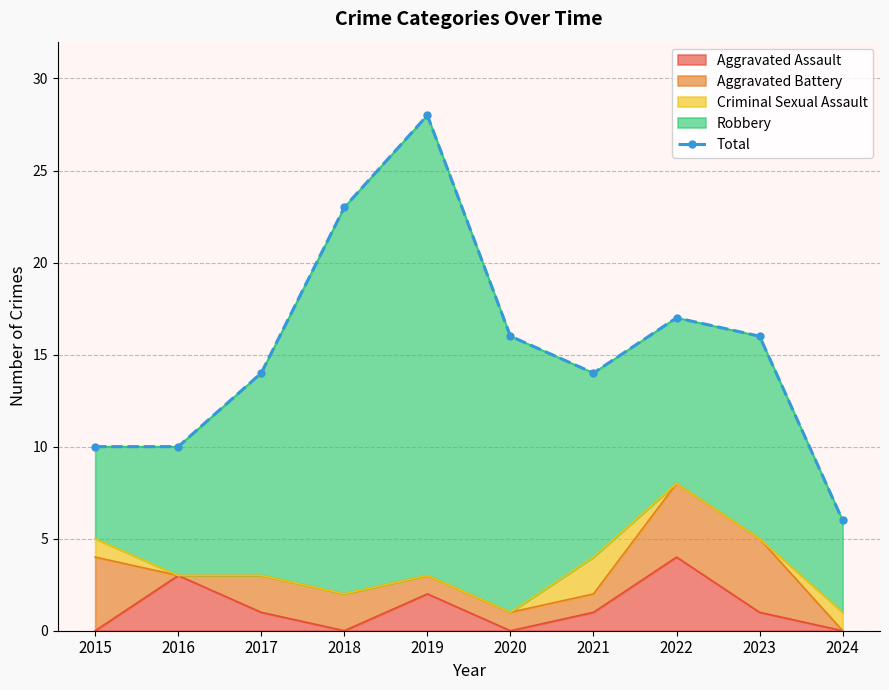

The Aggravated Assault series shows -1 at 2018. True or false?

False